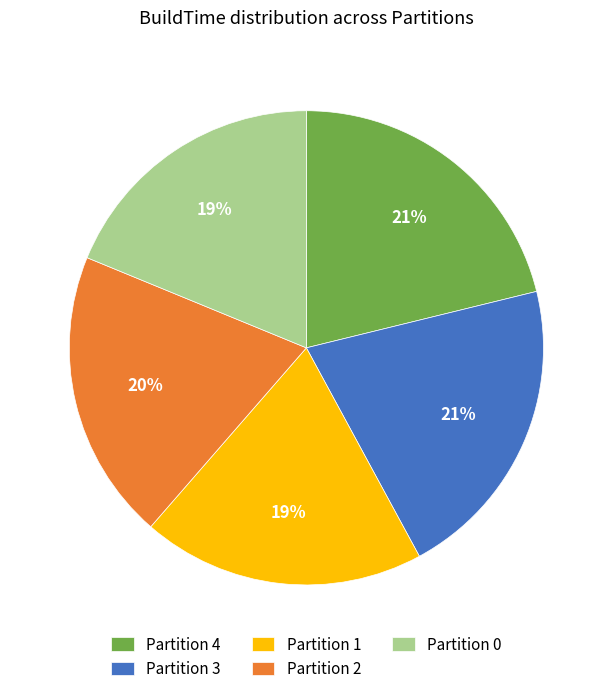

Which has a higher value, Partition 4 or Partition 0?

Partition 4